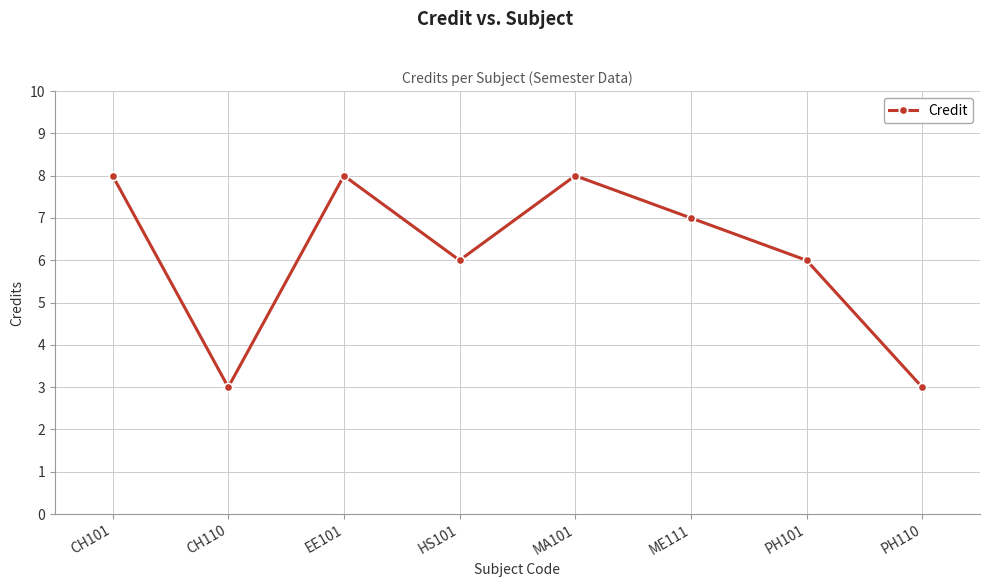

What is the label of the 7th point from the right?

CH110